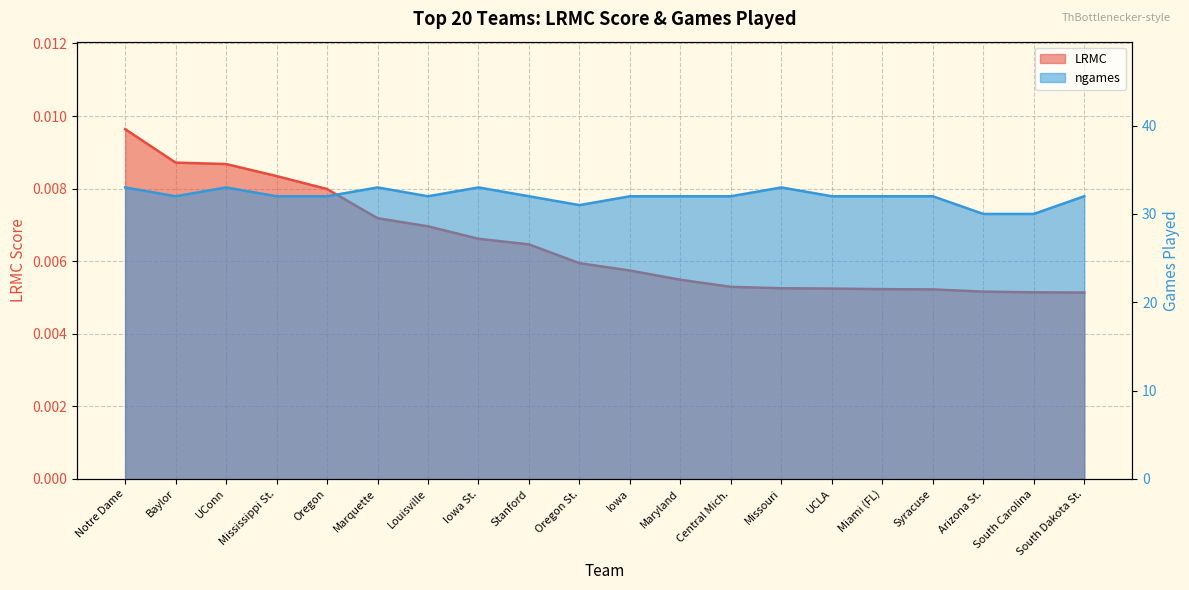

Which series has the widest spread of values?

ngames